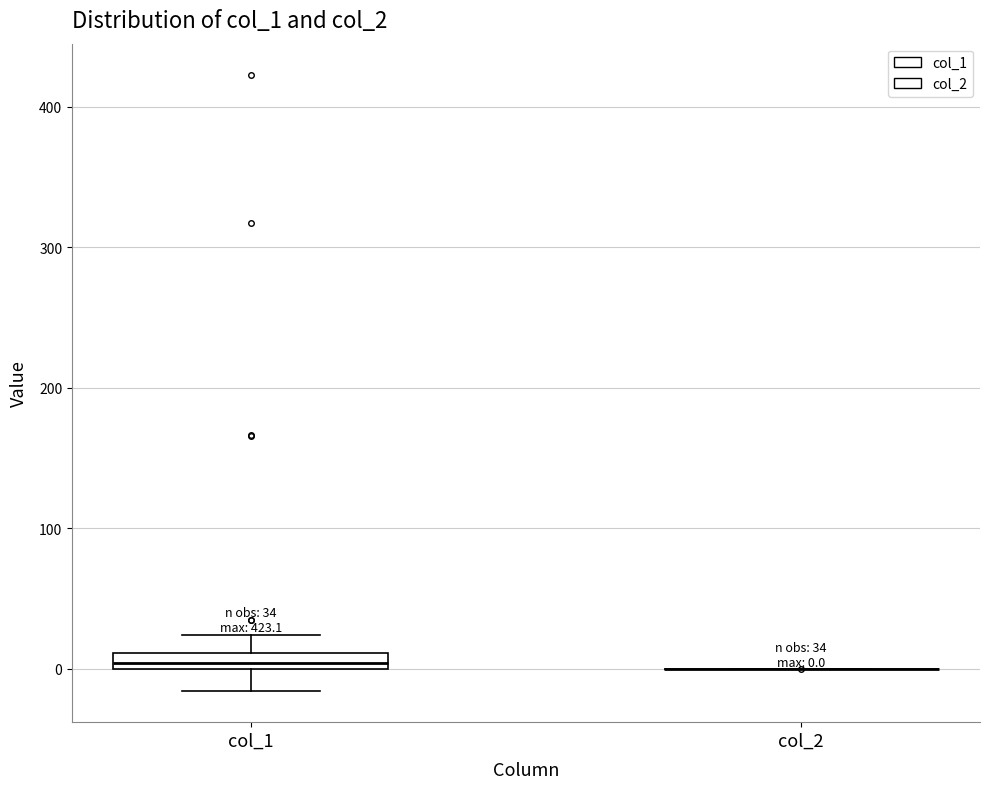

Comparing the boxes themselves (not the whiskers), which one is the tallest?

col_1